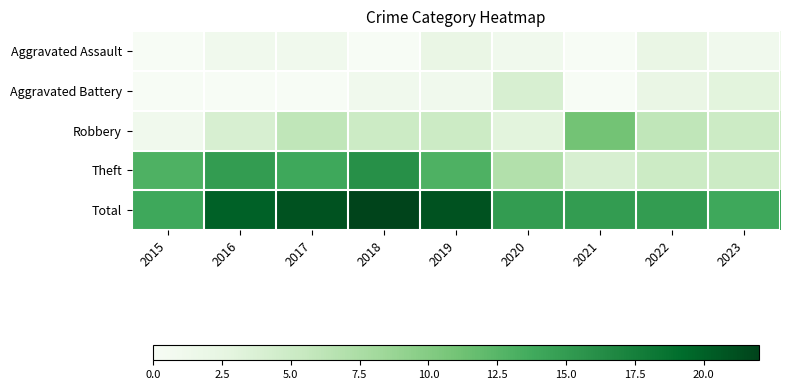

Rank the series at 2019 from highest to lowest value.

Total, Theft, Robbery, Aggravated Assault, Aggravated Battery